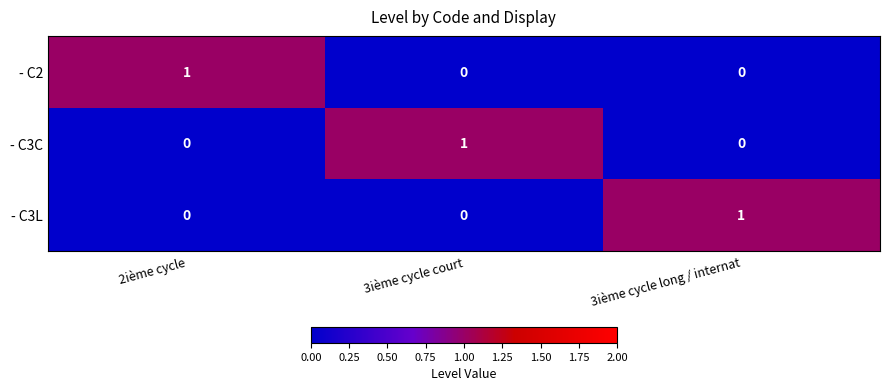

At which label does - C3C reach its peak?

3ième cycle court